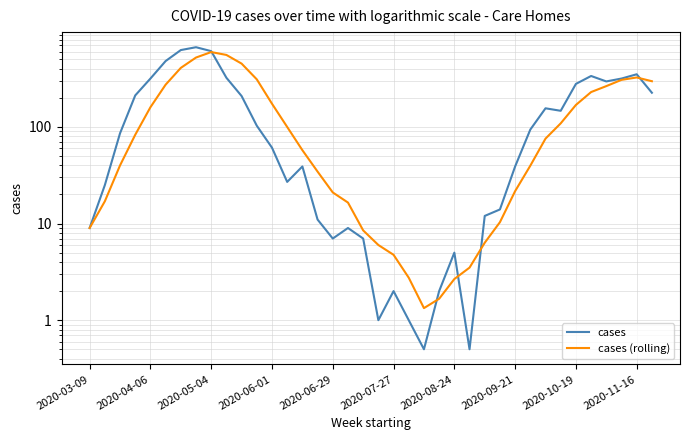

At how many categories does at least one series exceed 577?

3